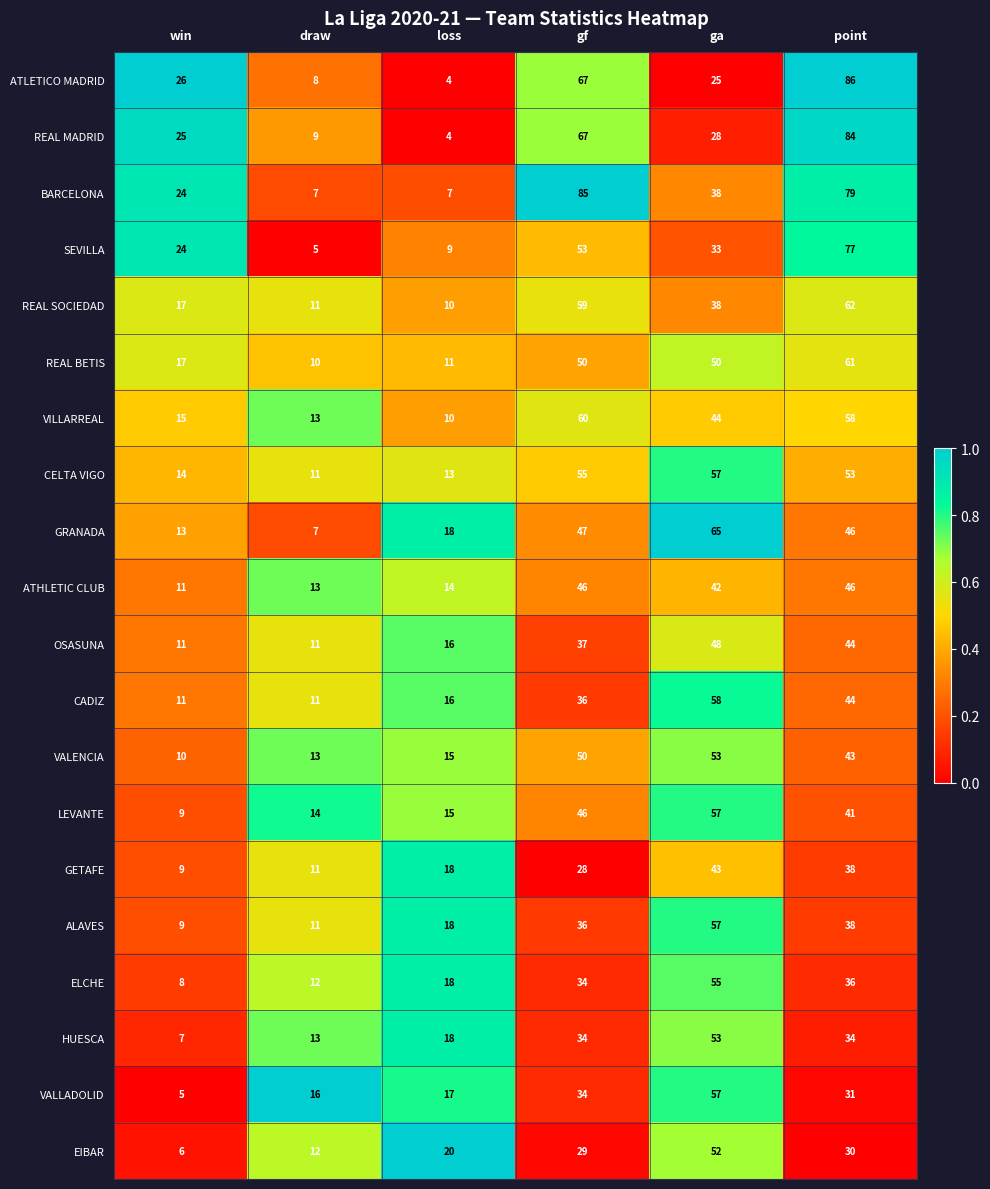

List the labels in order of VALENCIA value, largest first.

ga, gf, point, loss, draw, win